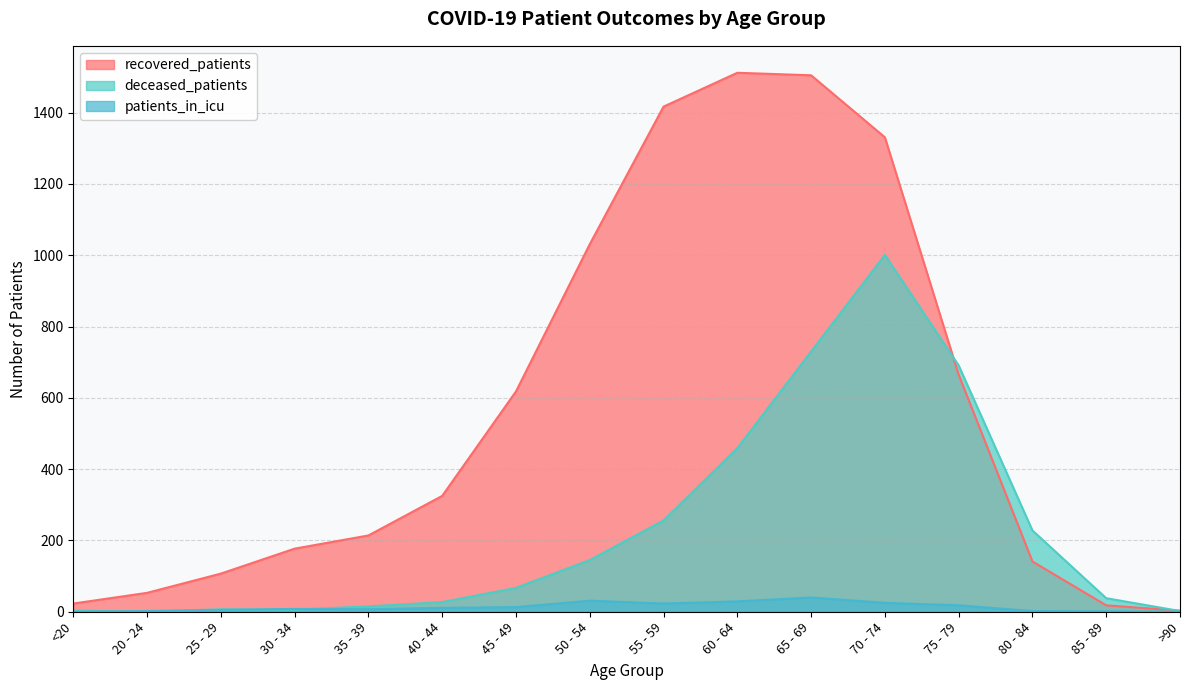

Does the chart display data point markers on the line(s)?

No